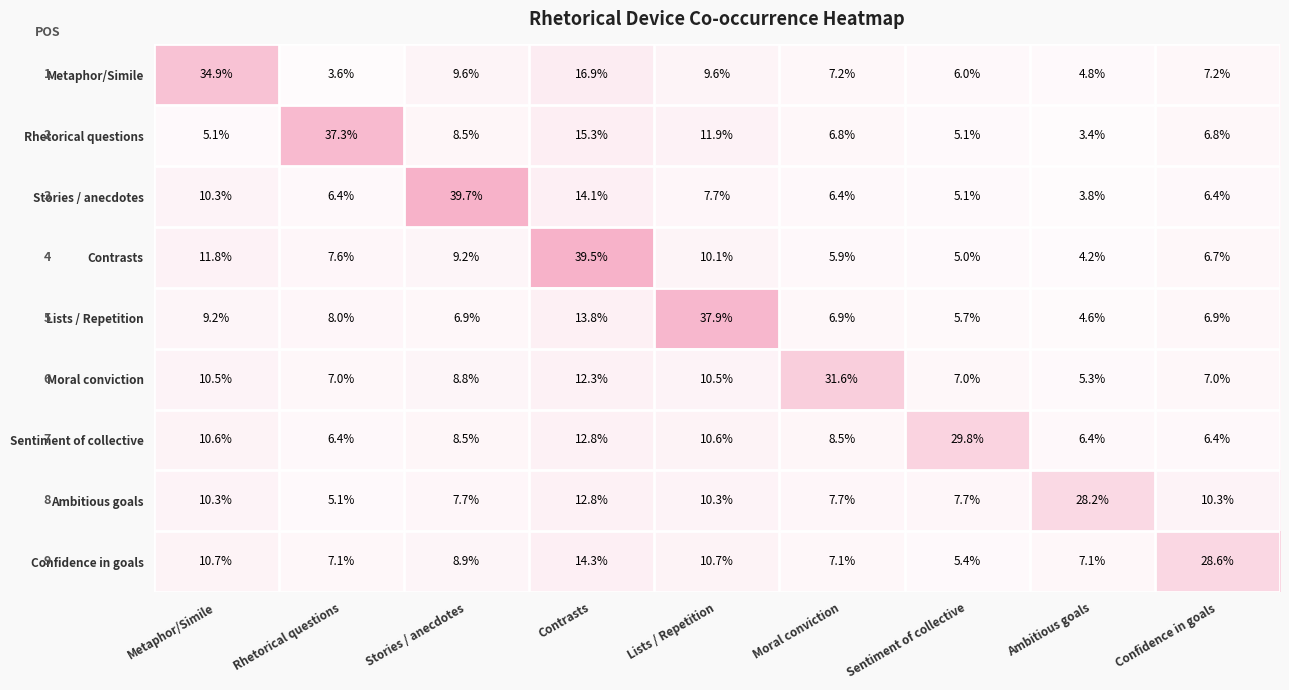

At how many categories does at least one series exceed 15?

9